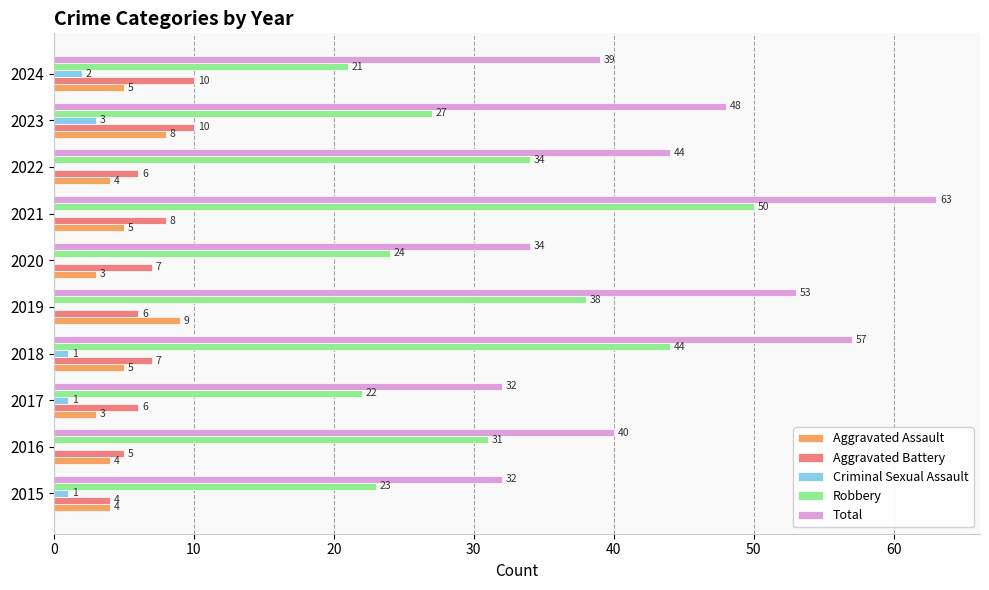

Is the value of Criminal Sexual Assault at 2020 greater than the value of Robbery at 2015?

No